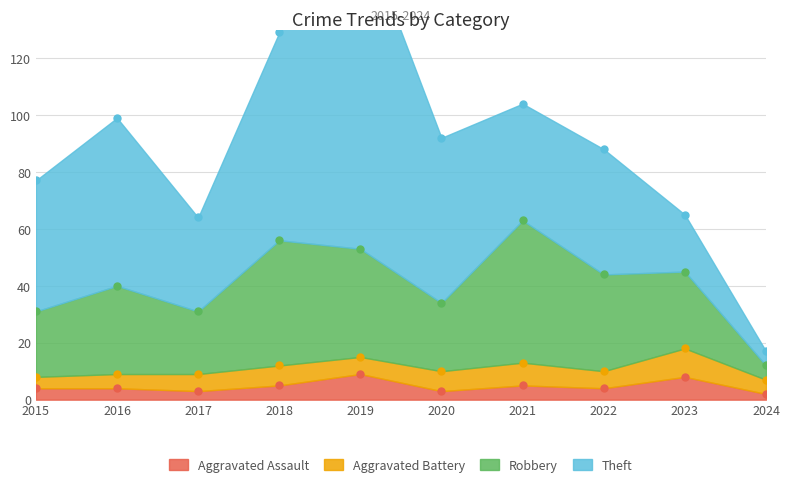

True or false: Aggravated Assault has a value of 2 at 2024.

True